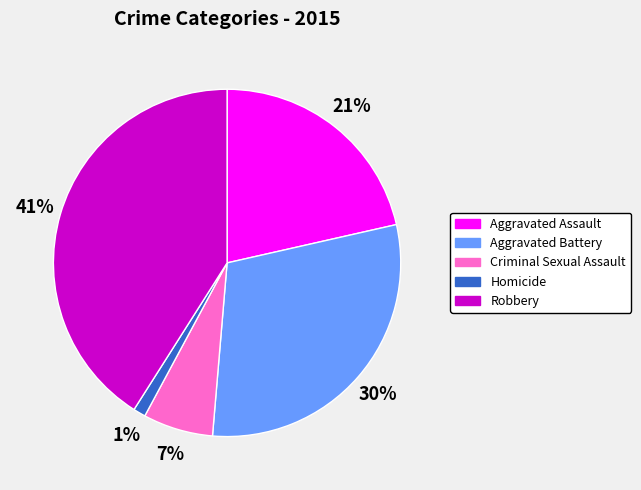

Which has a higher value, Criminal Sexual Assault or Robbery?

Robbery